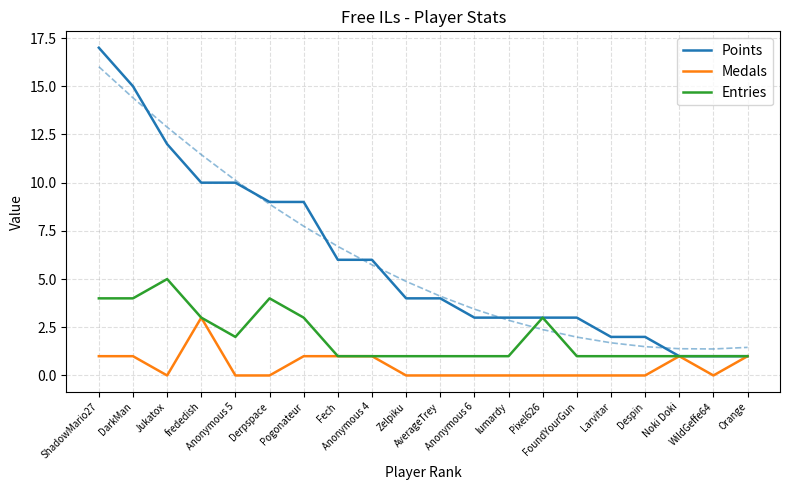

Which series has the largest range (max minus min)?

Points